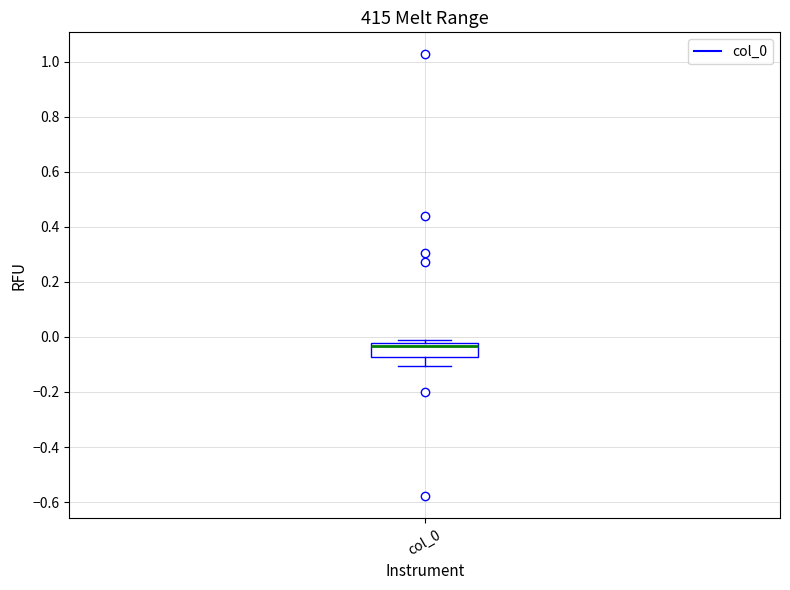

Transcribe this box plot: give where the median line is, the range the box spans, and where the two whiskers end, as read against the y-axis. The values are not printed on the chart, so give them approximately, as read against the axis.

median -0.04, box -0.08 to -0.02, whiskers -0.10 to -0.02 (just above the box's upper edge)